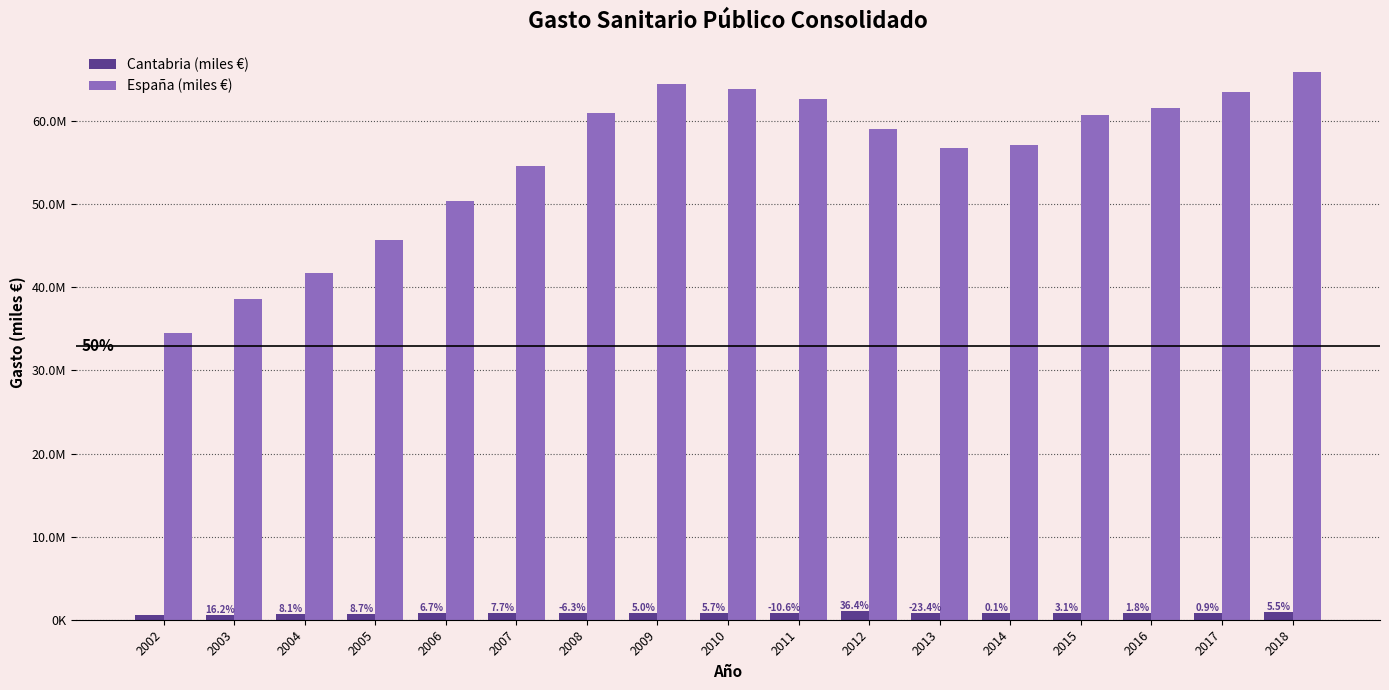

Where does the España (miles €) series first go above 59034475?

2008